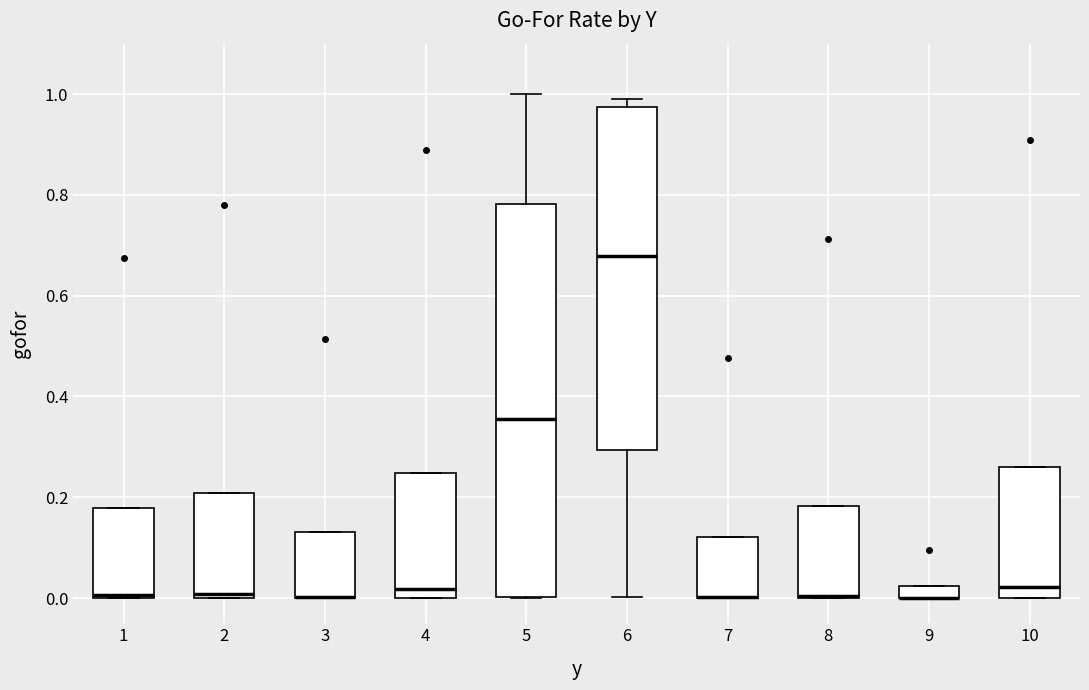

Comparing the boxes themselves (not the whiskers), which one is the tallest?

5